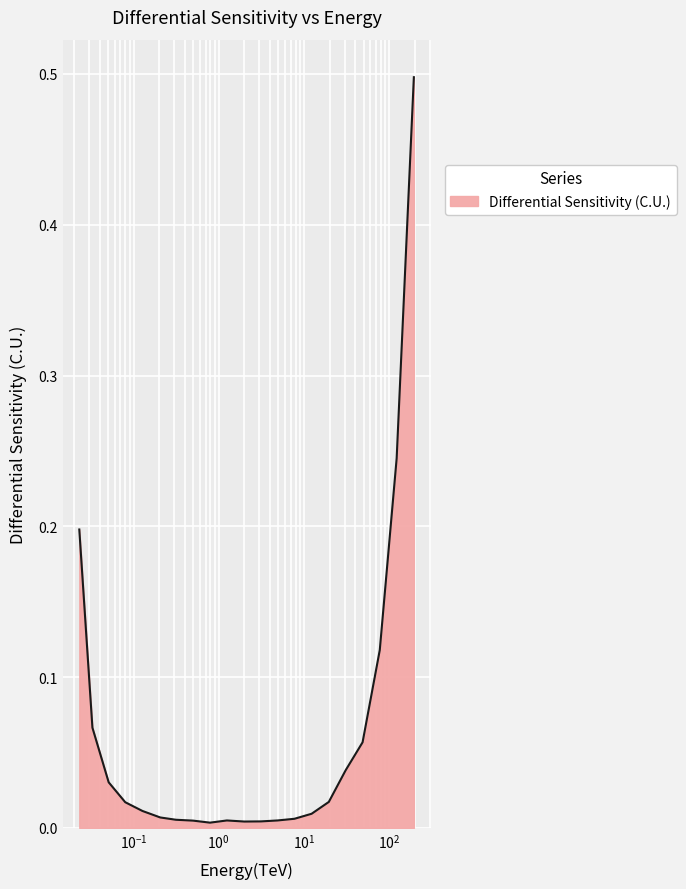

What is the greatest value displayed?

0.5